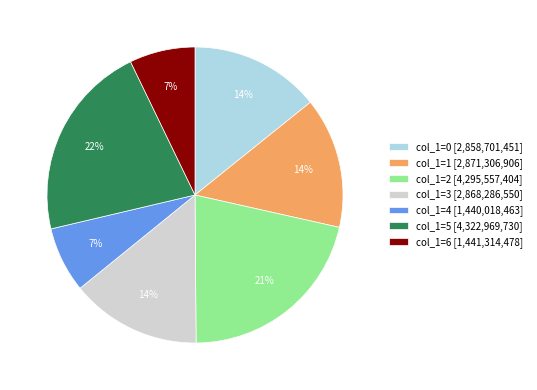

Do col_1=2 [4,295,557,404] and col_1=1 [2,871,306,906] together represent more than half of the pie?

No